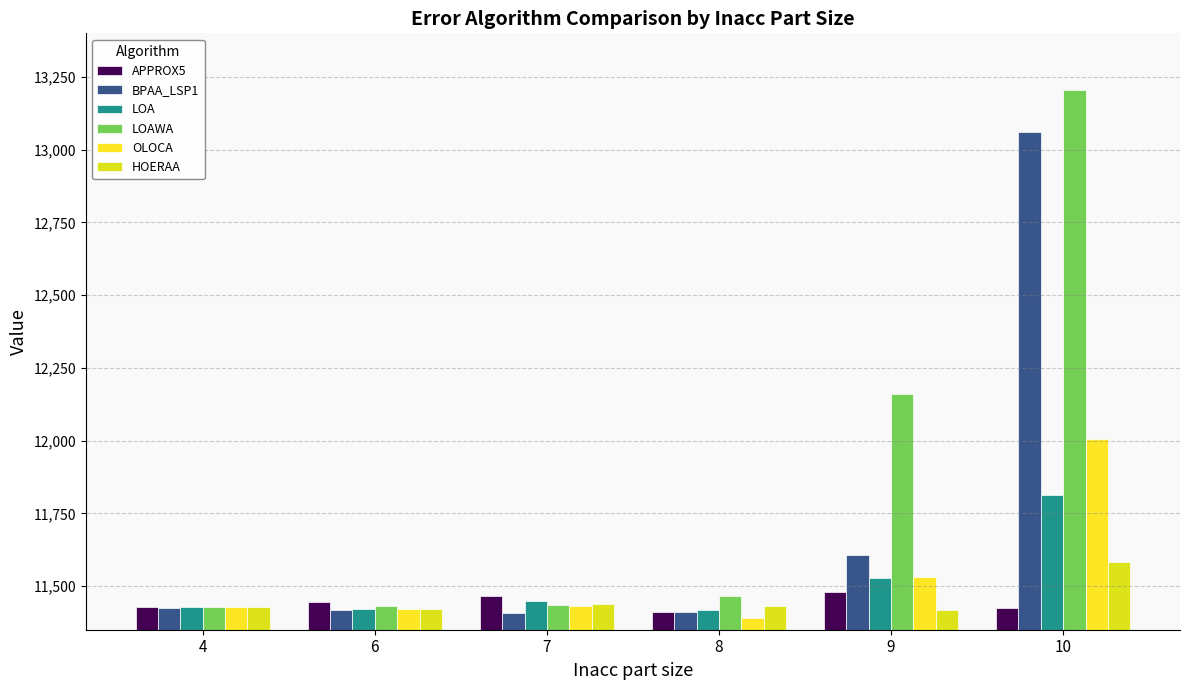

Reading right to left, list all the values displayed in this chart.

APPROX5: 10=11423.4	9=11478.4	8=11410.4	7=11466.1	6=11444.7	4=11427.6
BPAA_LSP1: 10=13061.3	9=11608.1	8=11411.1	7=11408.4	6=11419.5	4=11425.6
LOA: 10=11812.7	9=11526.6	8=11418.5	7=11450.2	6=11422.6	4=11427.2
LOAWA: 10=13206.3	9=12159.4	8=11467.5	7=11436.2	6=11429.9	4=11427.2
OLOCA: 10=12007.3	9=11532.2	8=11390.7	7=11432.6	6=11420.6	4=11427.2
HOERAA: 10=11584.5	9=11417.2	8=11432.7	7=11438.6	6=11422.6	4=11427.2